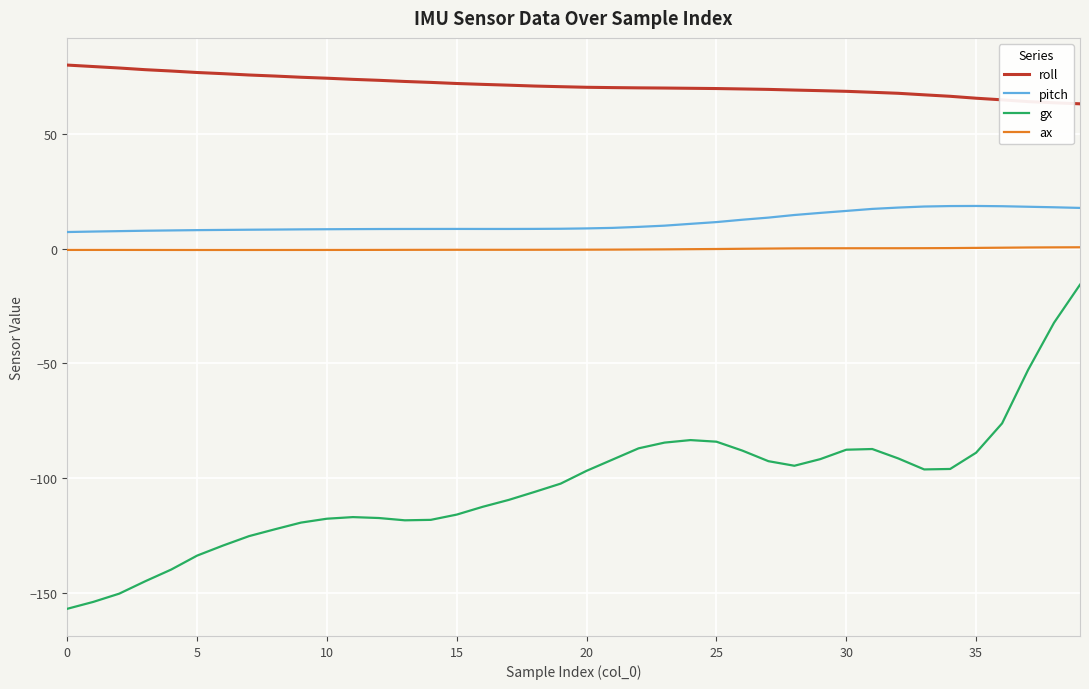

In gx, how many points are higher than both neighbors (excluding endpoints)?

3